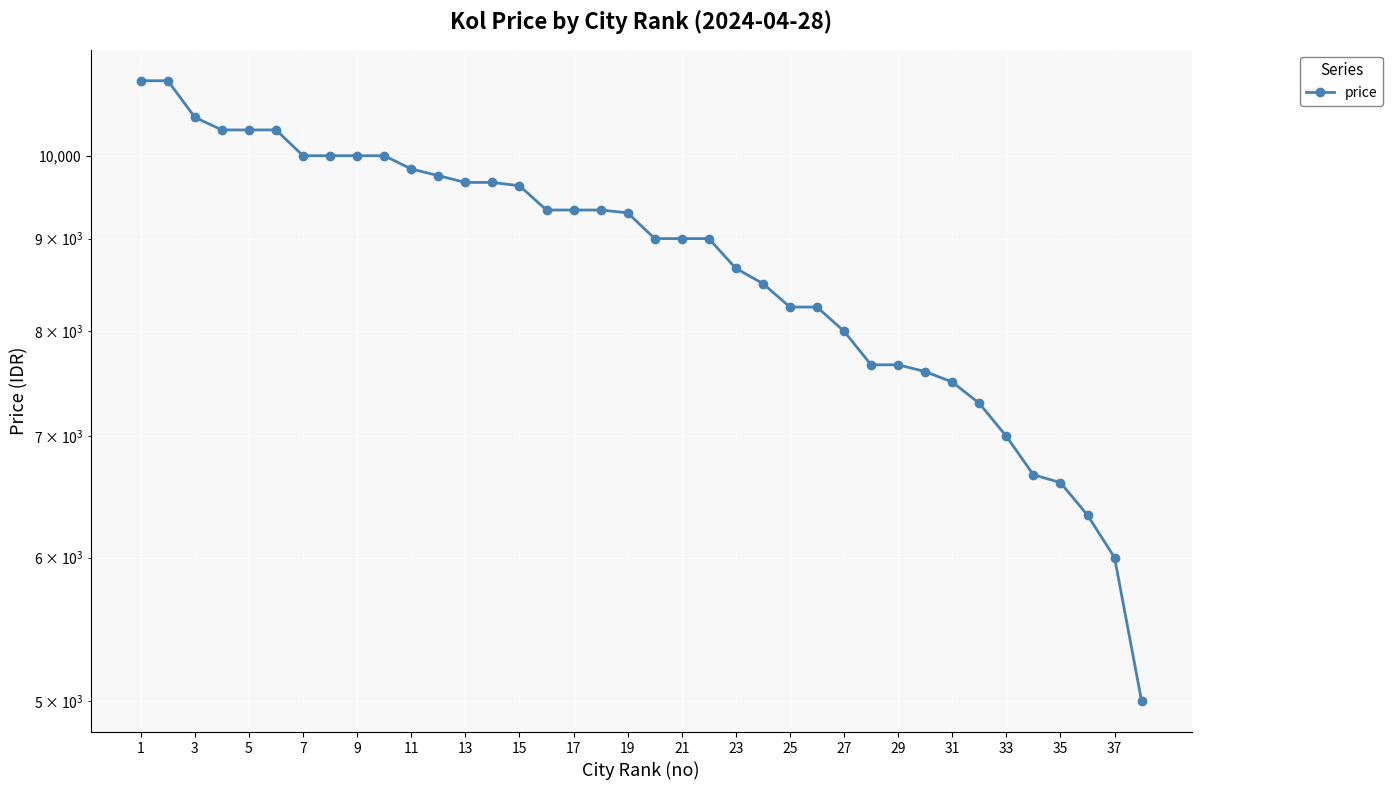

What is the difference between the maximum and minimum values?

6000